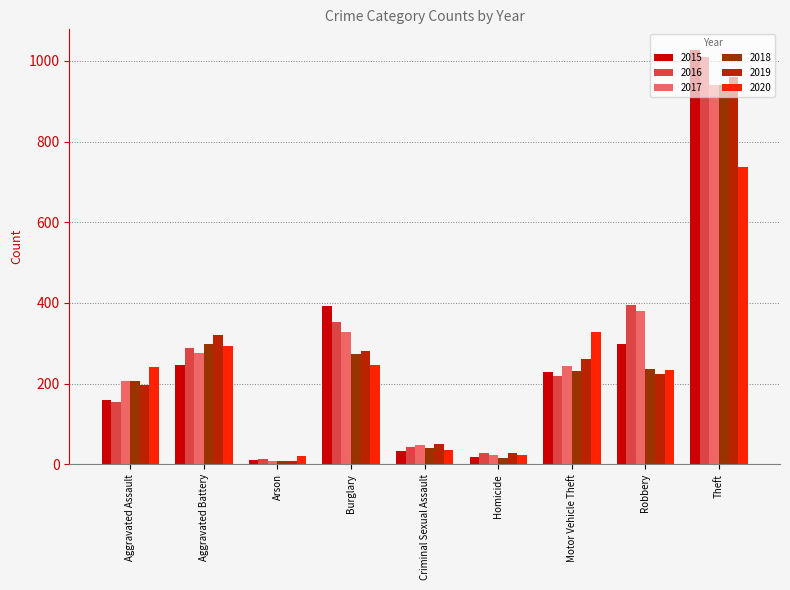

Reading right to left, transcribe all the data shown in this chart.

2015: Theft=1027	Robbery=297	Motor Vehicle Theft=228	Homicide=17	Criminal Sexual Assault=34	Burglary=393	Arson=11	Aggravated Battery=246	Aggravated Assault=160
2016: Theft=1009	Robbery=394	Motor Vehicle Theft=218	Homicide=29	Criminal Sexual Assault=43	Burglary=352	Arson=13	Aggravated Battery=288	Aggravated Assault=154
2017: Theft=941	Robbery=381	Motor Vehicle Theft=243	Homicide=24	Criminal Sexual Assault=47	Burglary=327	Arson=9	Aggravated Battery=277	Aggravated Assault=207
2018: Theft=941	Robbery=237	Motor Vehicle Theft=232	Homicide=15	Criminal Sexual Assault=40	Burglary=273	Arson=9	Aggravated Battery=297	Aggravated Assault=206
2019: Theft=959	Robbery=224	Motor Vehicle Theft=260	Homicide=27	Criminal Sexual Assault=51	Burglary=281	Arson=8	Aggravated Battery=321	Aggravated Assault=197
2020: Theft=736	Robbery=233	Motor Vehicle Theft=328	Homicide=24	Criminal Sexual Assault=36	Burglary=245	Arson=20	Aggravated Battery=294	Aggravated Assault=242